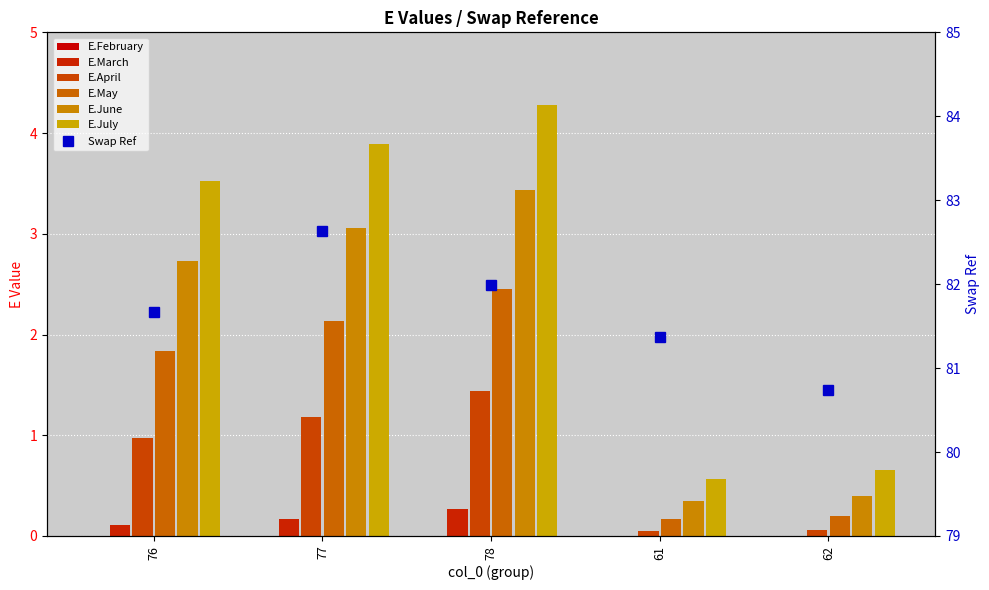

How many groups of bars are there?

5